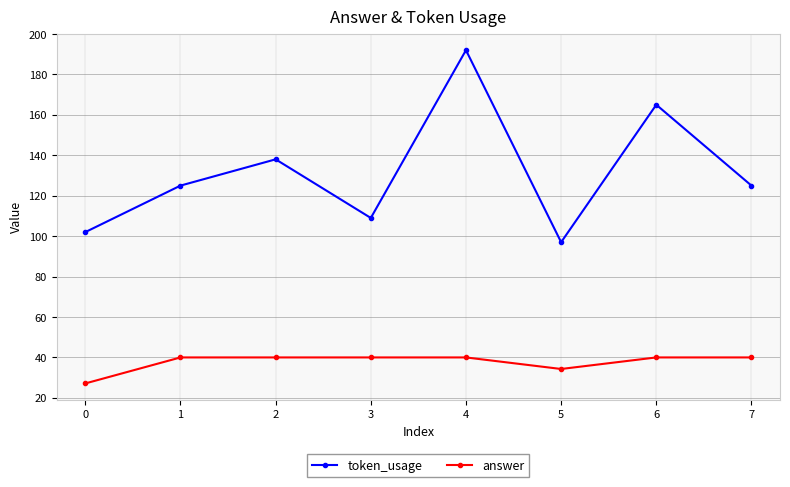

At which label does token_usage reach its peak?

4